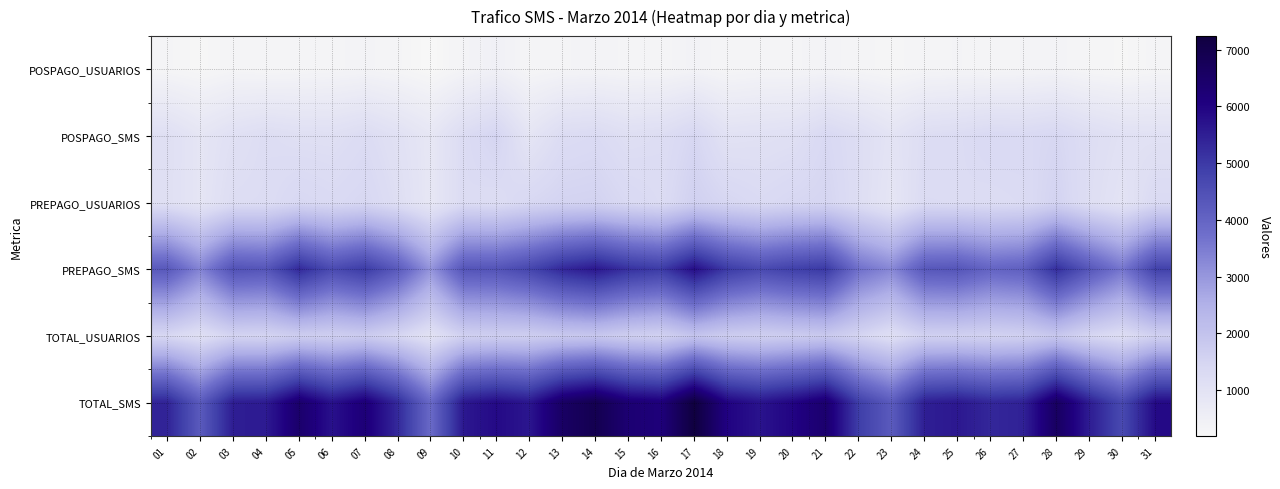

Reading right to left, what are all the values shown in this chart?

POSPAGO_USUARIOS: 31=287	30=235	29=269	28=353	27=329	26=305	25=330	24=311	23=250	22=292	21=357	20=316	19=322	18=284	17=370	16=307	15=318	14=346	13=320	12=270	11=458	10=336	09=189	08=283	07=345	06=315	05=294	04=272	03=302	02=226	01=282
POSPAGO_SMS: 31=1044	30=1054	29=1195	28=1412	27=1322	26=1345	25=1248	24=1197	23=941	22=1187	21=1368	20=1107	19=1058	18=1022	17=1424	16=1193	15=1134	14=1296	13=1241	12=901	11=1477	10=1250	09=830	08=1055	07=1248	06=1119	05=1127	04=1202	03=1077	02=880	01=1123
PREPAGO_USUARIOS: 31=1301	30=953	29=1165	28=1521	27=1272	26=1232	25=1258	24=1270	23=870	22=1185	21=1460	20=1409	19=1308	18=1429	17=1591	16=1255	15=1354	14=1532	13=1506	12=1395	11=1202	10=1259	09=825	08=1154	07=1409	06=1320	05=1396	04=1217	03=1201	02=883	01=1107
PREPAGO_SMS: 31=4829	30=3601	29=4334	28=5216	27=4117	26=4000	25=4362	24=4304	23=3282	22=3726	21=5025	20=4876	19=4642	18=4992	17=5817	16=4971	15=5171	14=5631	13=5333	12=4745	11=4398	10=4371	09=3042	08=4246	07=4979	06=4619	05=5305	04=4353	03=4443	02=3351	01=4281
TOTAL_USUARIOS: 31=1588	30=1188	29=1434	28=1874	27=1601	26=1537	25=1588	24=1581	23=1120	22=1477	21=1817	20=1725	19=1630	18=1713	17=1961	16=1562	15=1672	14=1878	13=1826	12=1665	11=1660	10=1595	09=1014	08=1437	07=1754	06=1635	05=1690	04=1489	03=1503	02=1109	01=1389
TOTAL_SMS: 31=5873	30=4655	29=5529	28=6628	27=5439	26=5345	25=5610	24=5501	23=4223	22=4913	21=6393	20=5983	19=5700	18=6014	17=7241	16=6164	15=6305	14=6927	13=6574	12=5646	11=5875	10=5621	09=3872	08=5301	07=6227	06=5738	05=6432	04=5555	03=5520	02=4231	01=5404